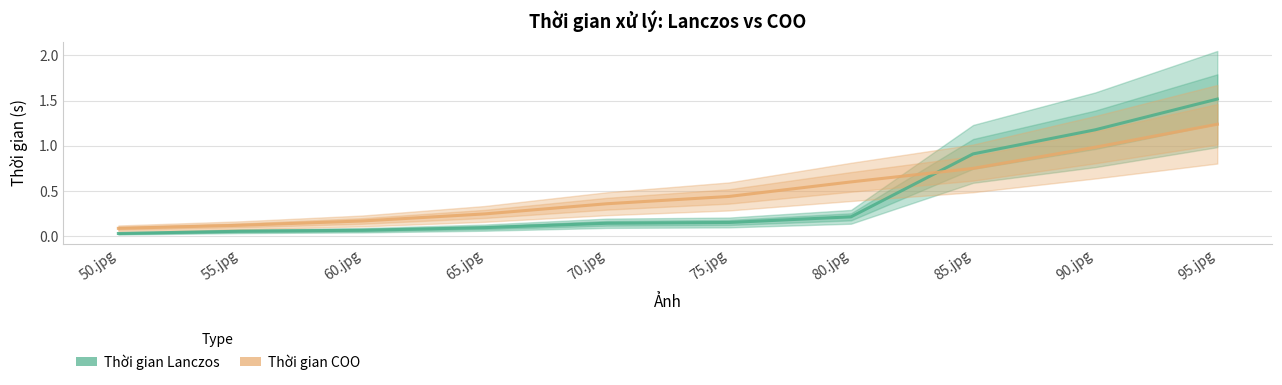

What is the approximate value of Thời gian COO at 70.jpg?

0.4